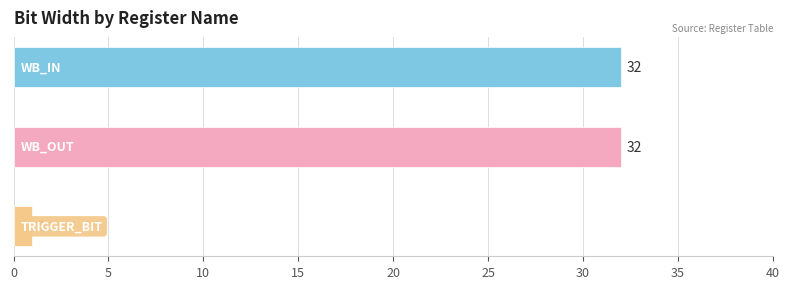

What is the sum of all values?

65